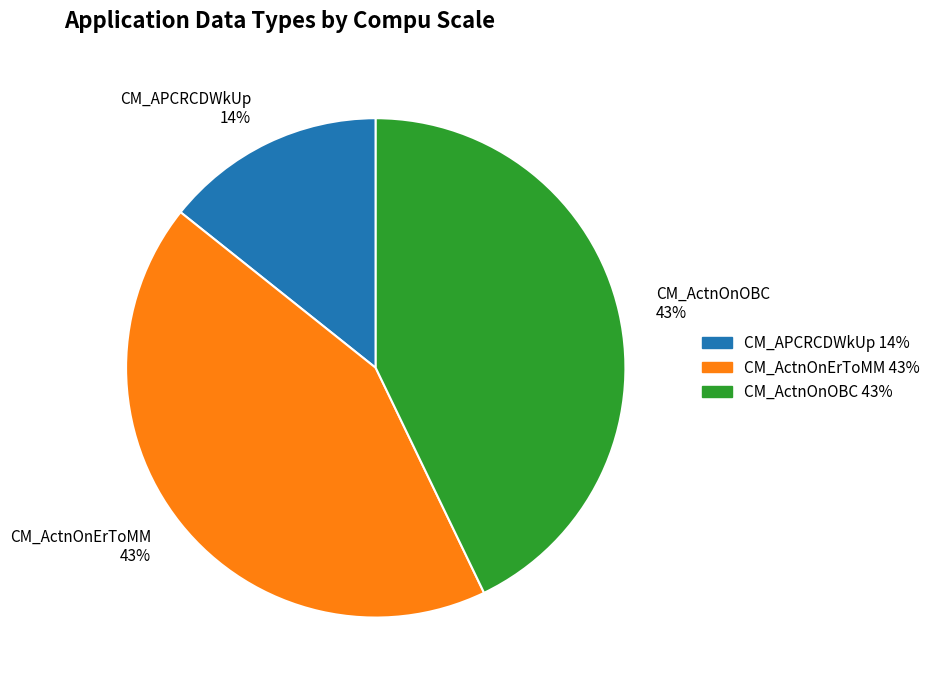

Is there a majority slice in this chart?

No